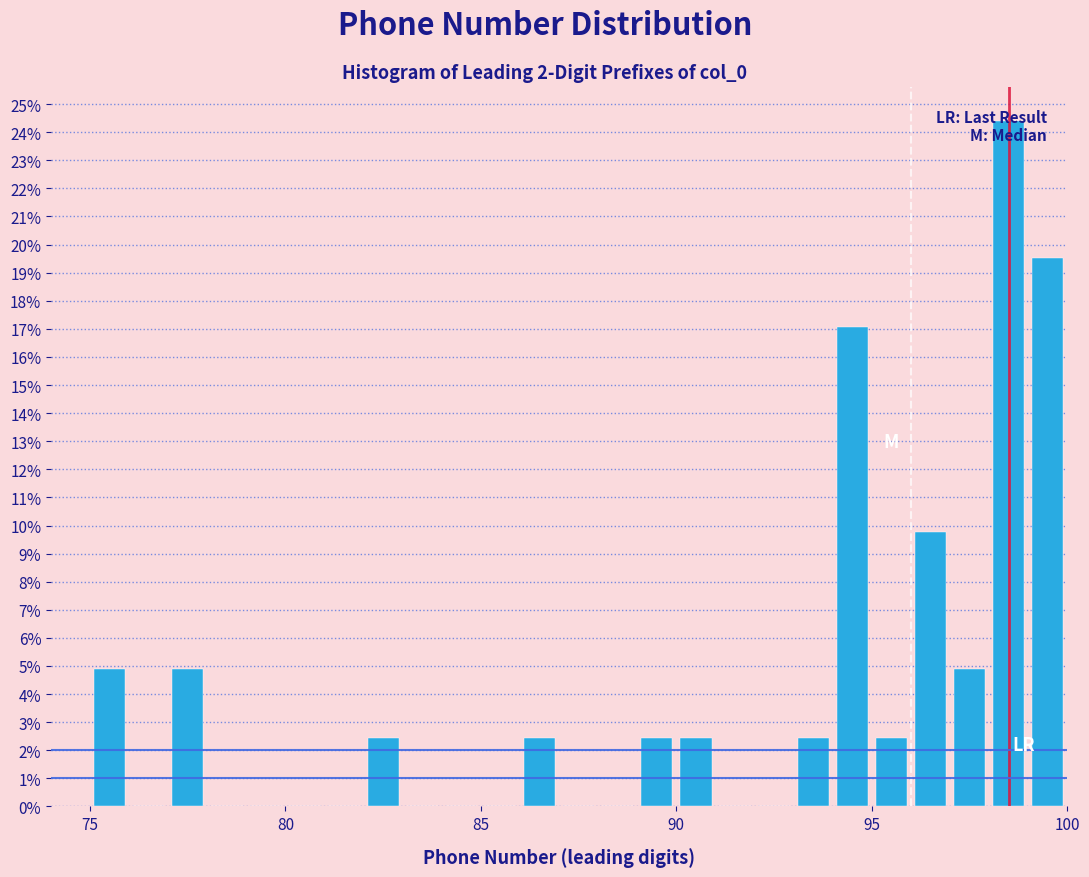

Around what value on the x-axis is the tallest bar? Give the approximate position of its centre, as read against the axis.

98.5